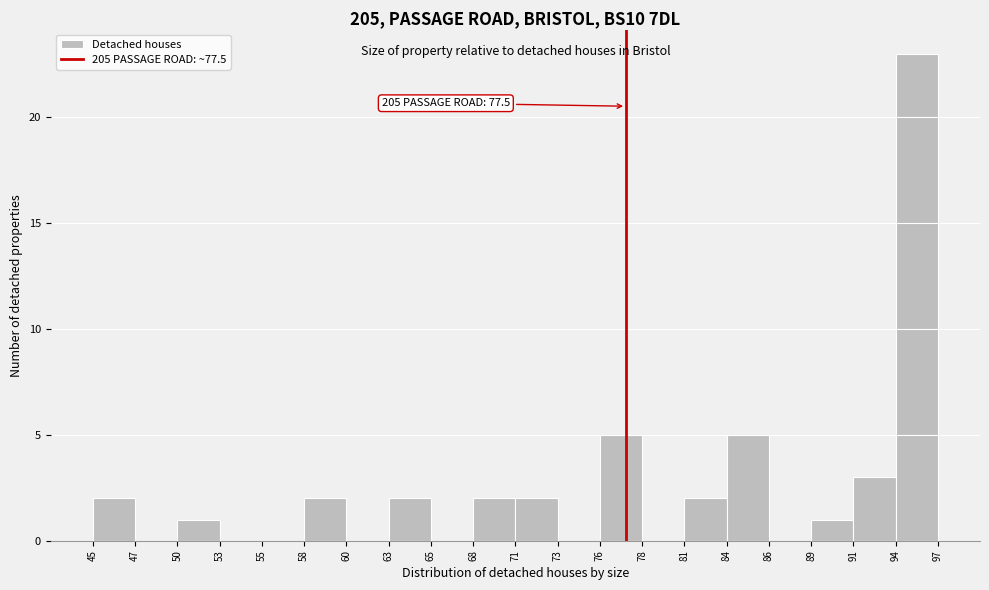

Which range on the x-axis has the tallest bar?

94 to 97